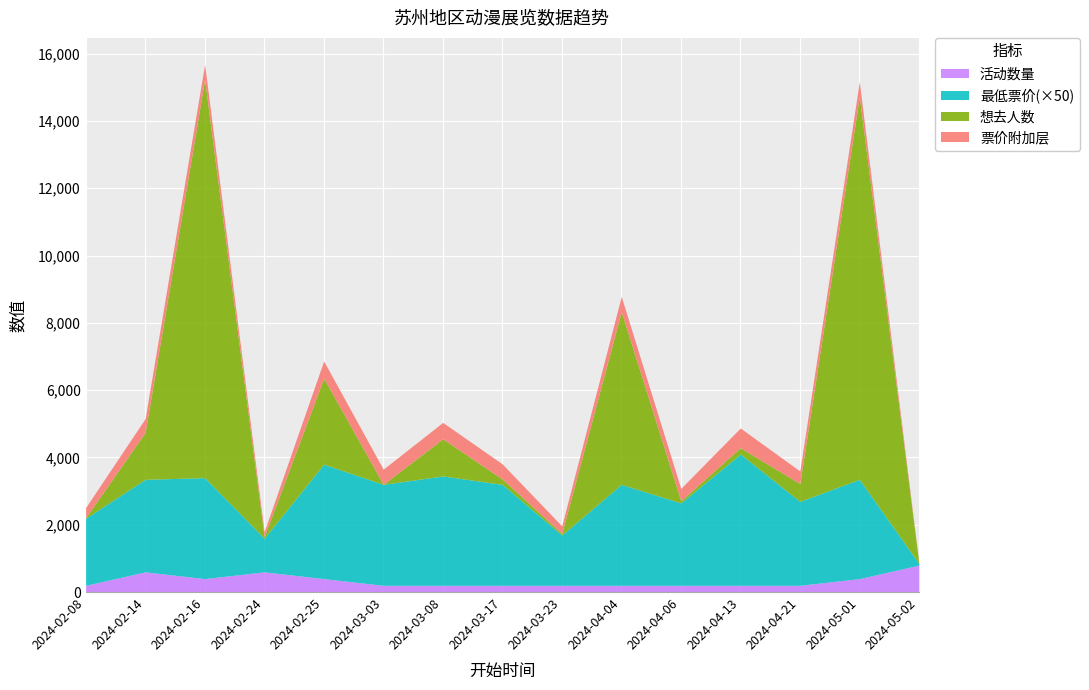

What is the greatest value displayed?

11832.0